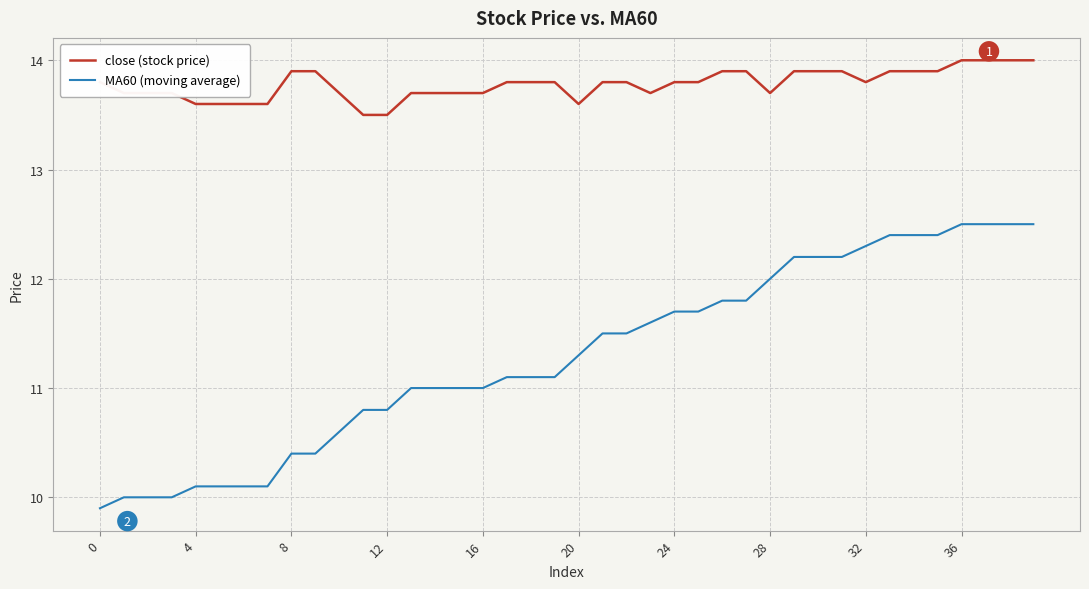

What is the minimum value shown in the chart?

9.9